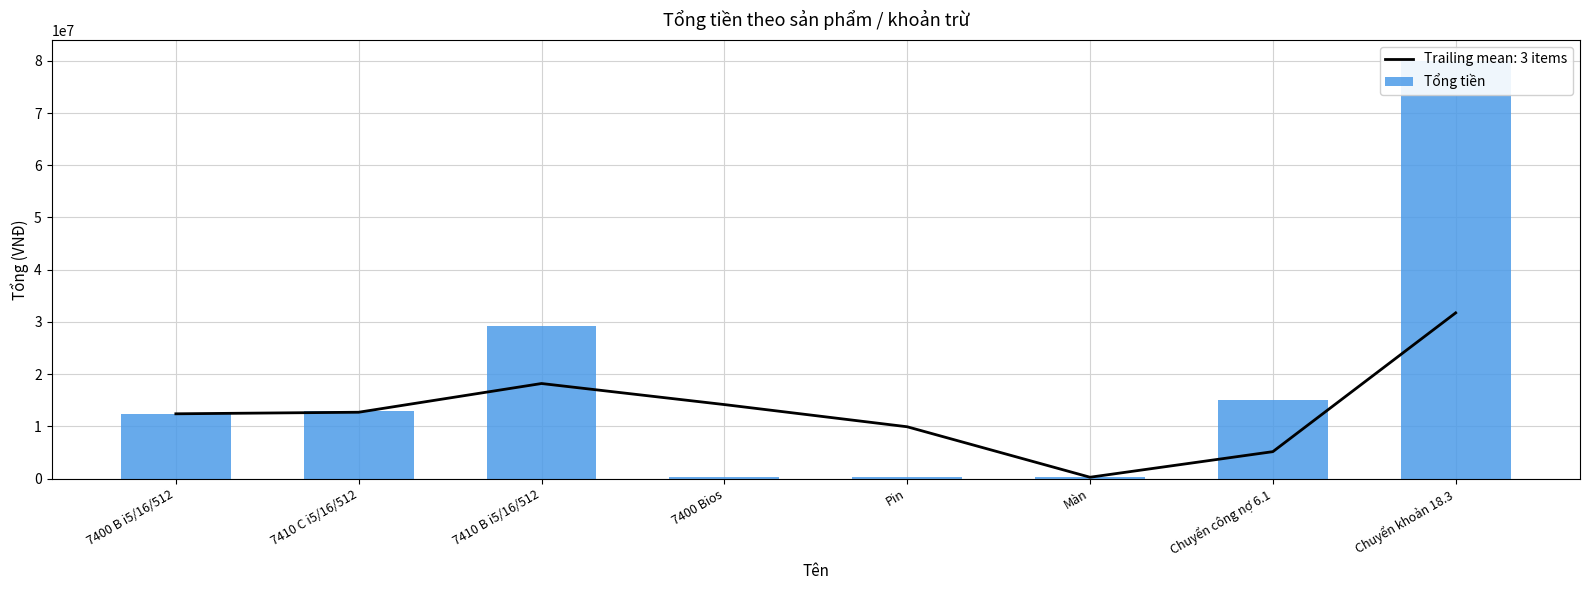

How many data points are less than 13000000?

4